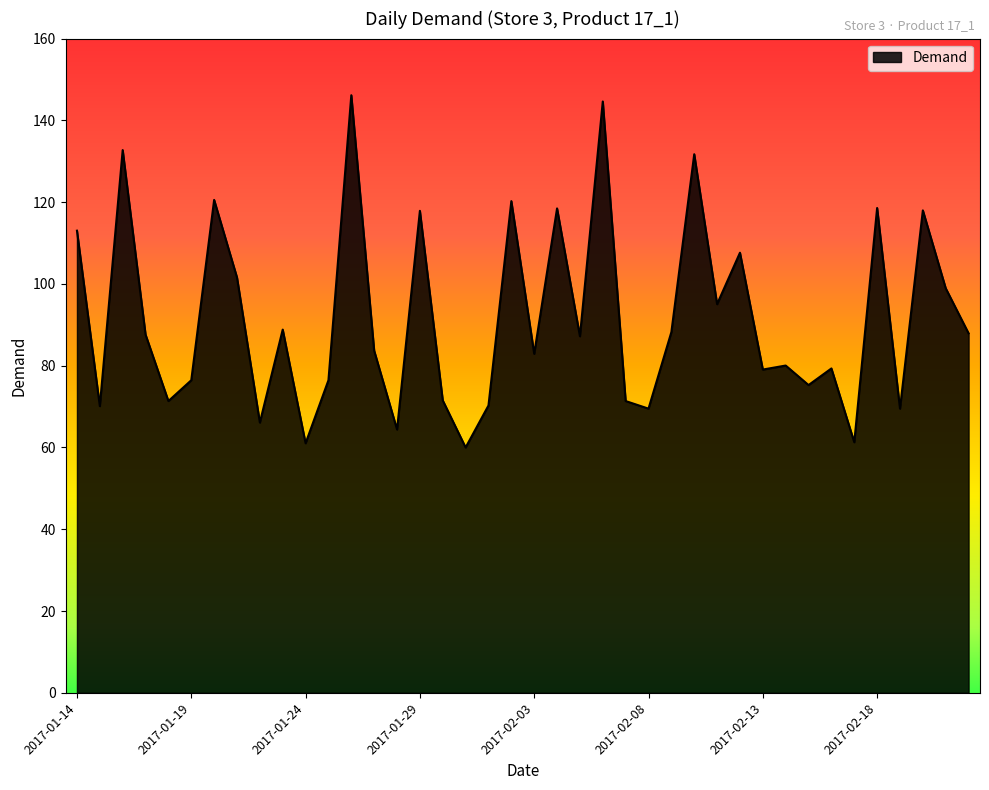

What is the smallest value displayed?

60.0